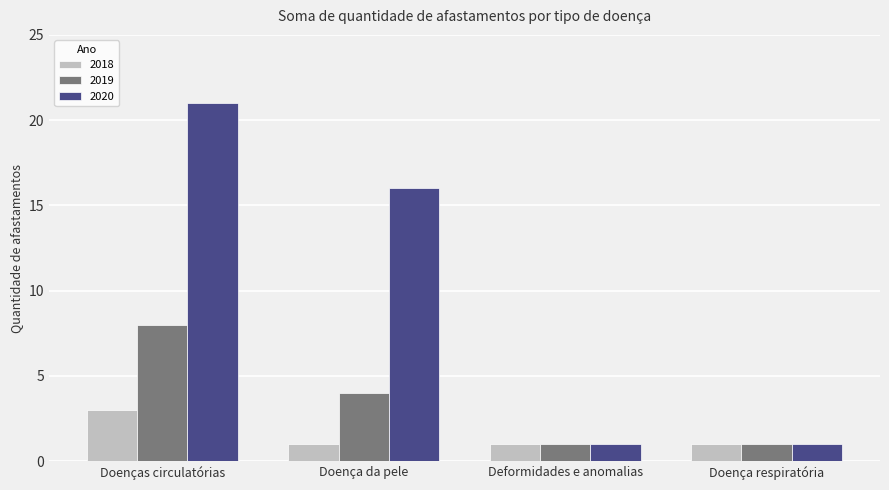

Is the value of 2018 at Doença da pele greater than the value of 2020 at Doença da pele?

No